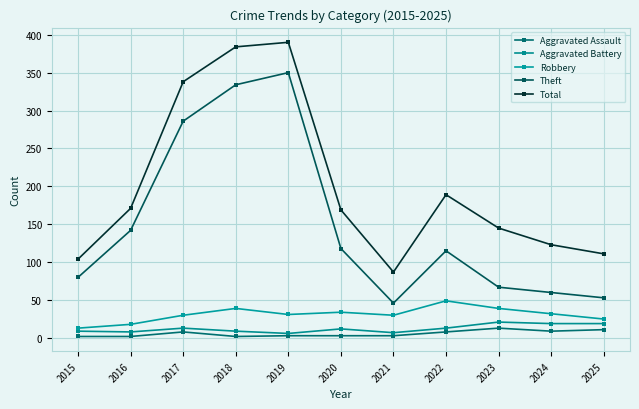

Rank the series by their maximum value, from highest to lowest.

Total, Theft, Robbery, Aggravated Battery, Aggravated Assault